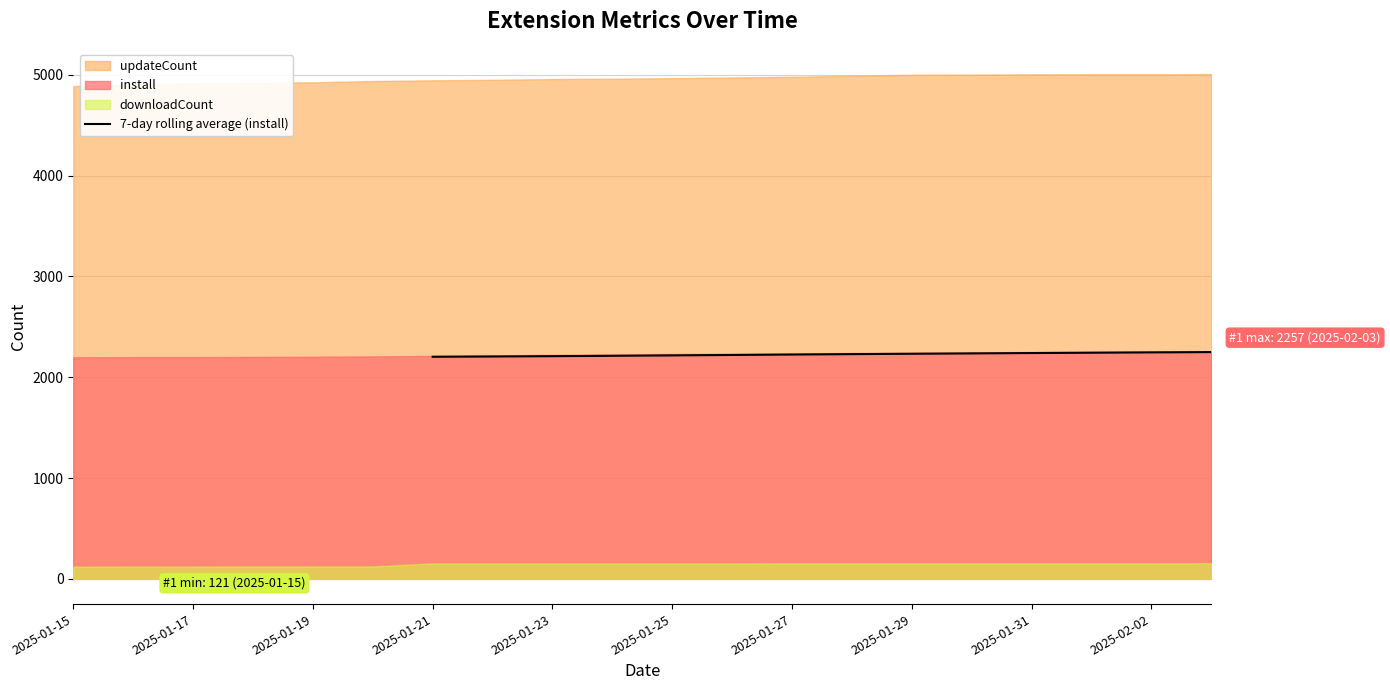

What is the value of the 8th point from the left?

2228.6